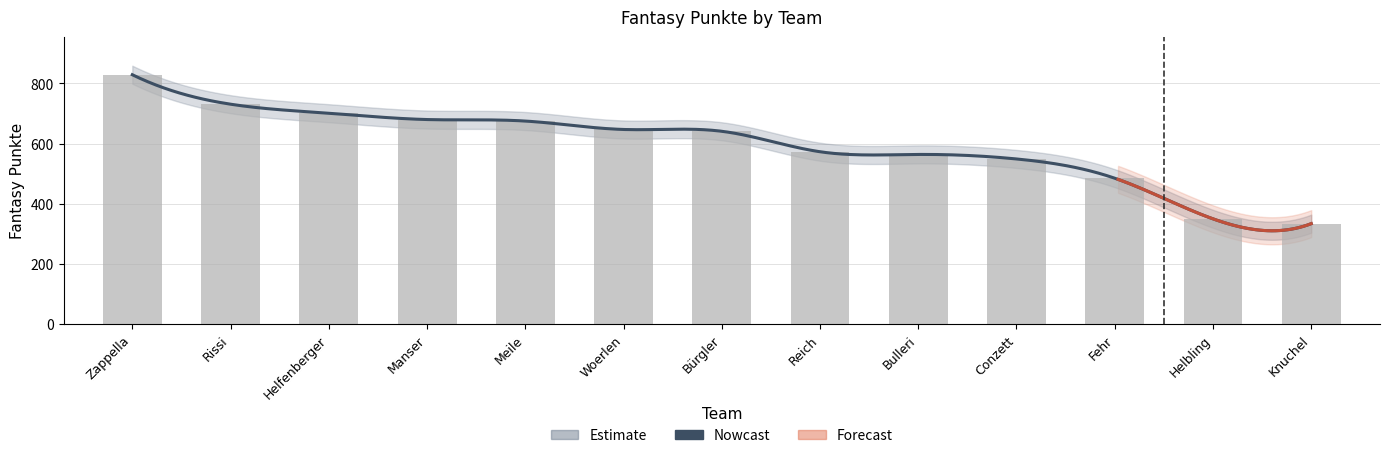

What is the label of the 5th bar from the left?

Meile